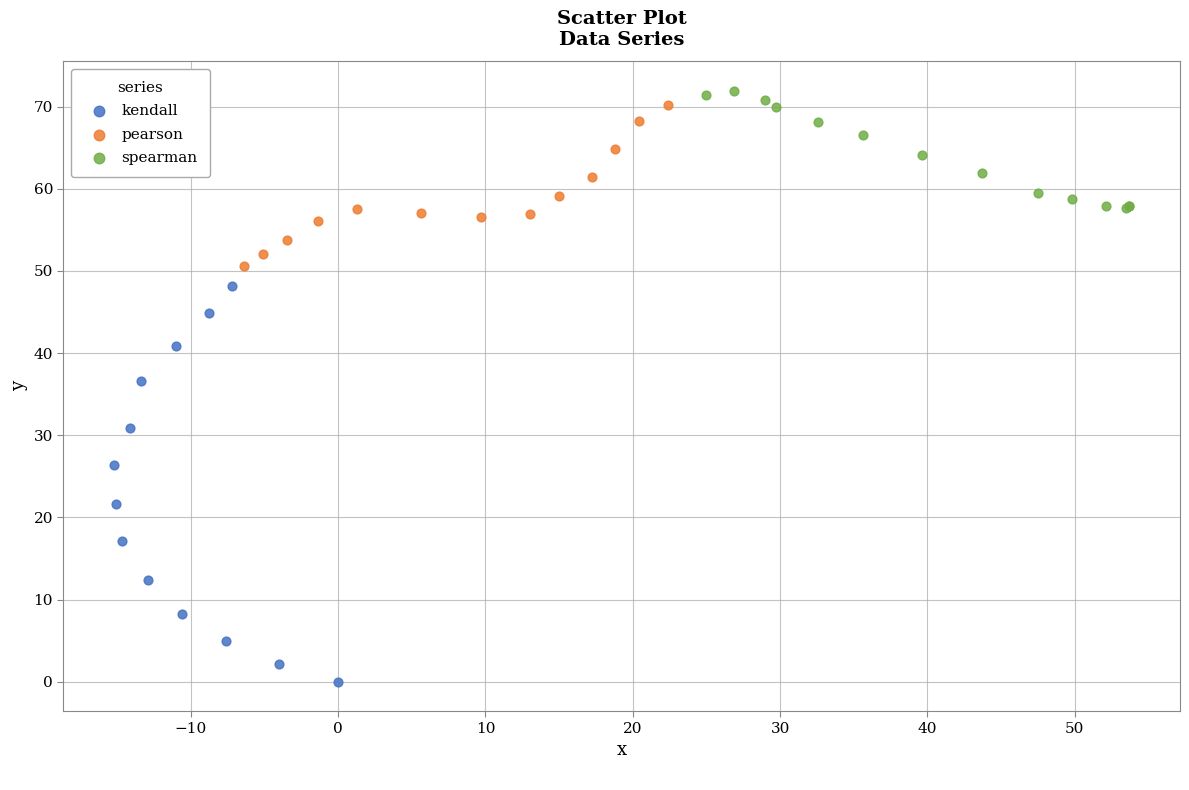

Which series has the widest spread of Y values?

kendall